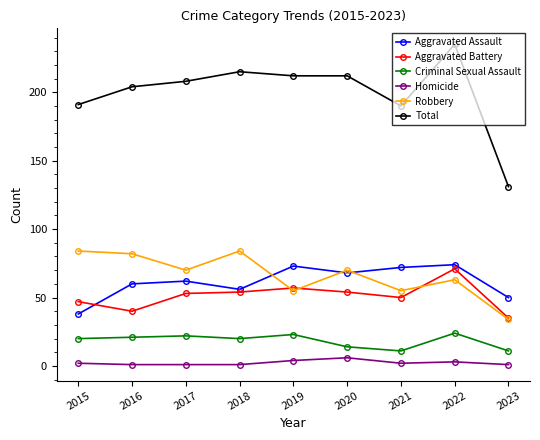

Which series changed the most between 2018 and 2023?

Total